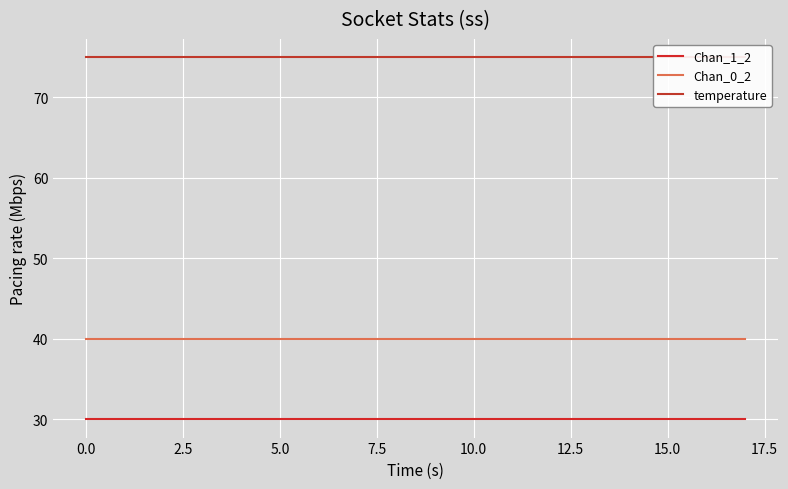

True or false: Chan_0_2 and temperature intersect in this chart.

False